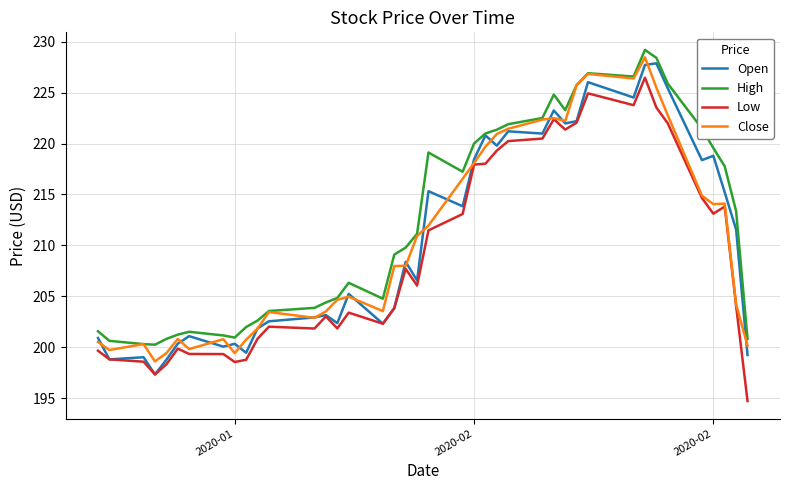

True or false: High and Low intersect in this chart.

False